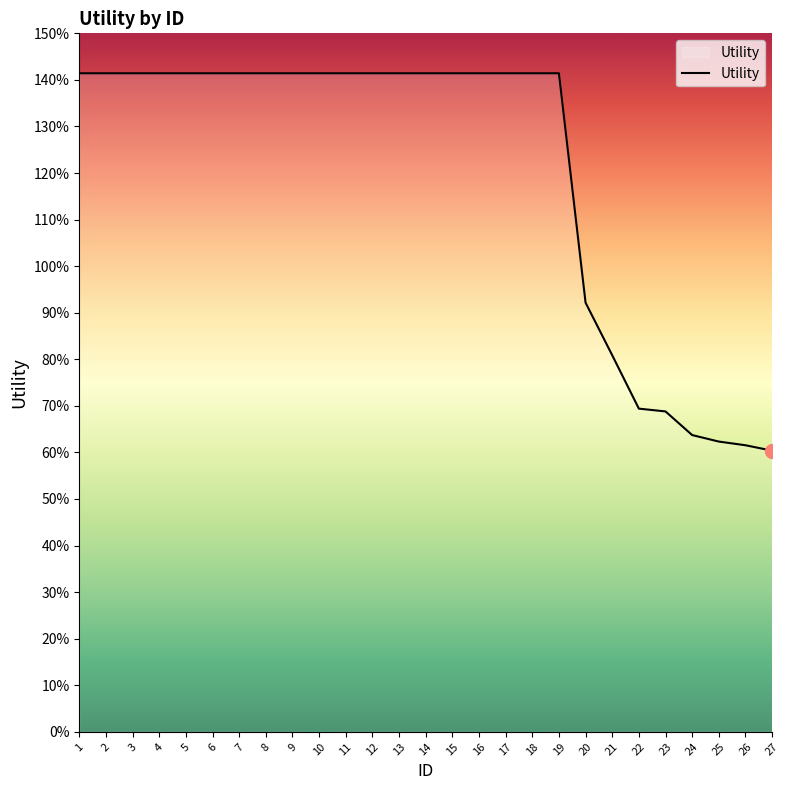

Which has a higher value, 2 or 14?

2